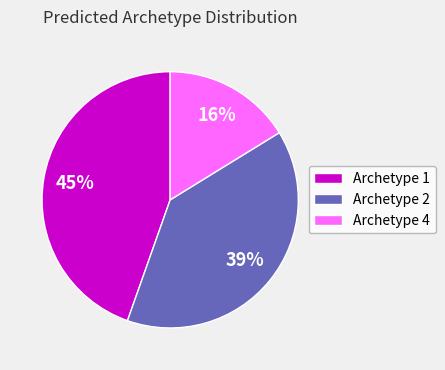

Do Archetype 1 and Archetype 4 together represent more than half of the pie?

Yes